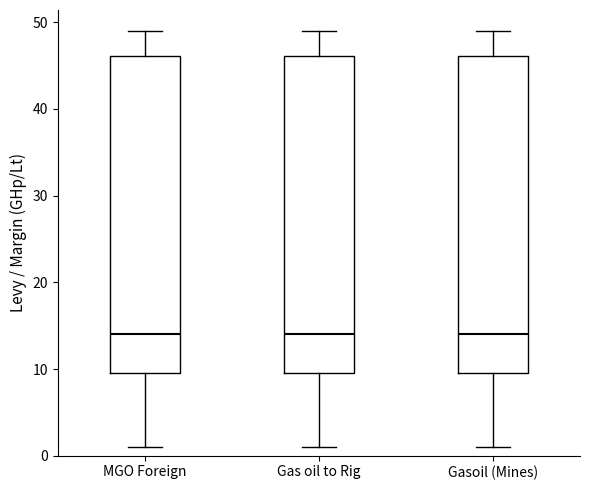

Where does the lower whisker of the box for Gasoil (Mines) end on the y-axis? The values are not printed on the chart, so give them approximately, as read against the axis.

1